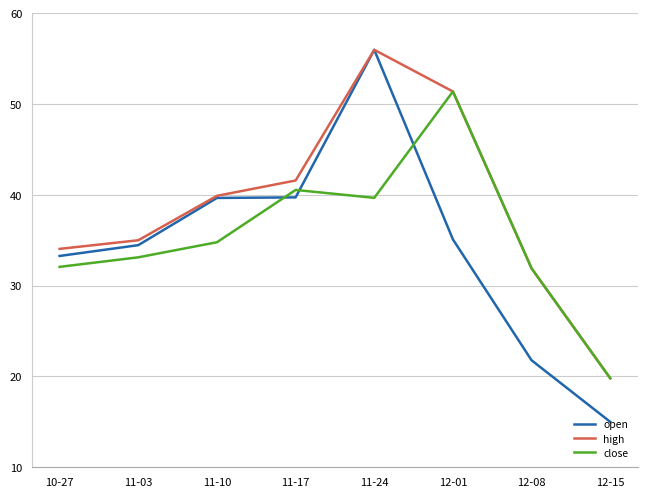

What is the difference between the maximum and minimum values in the high series?

36.2